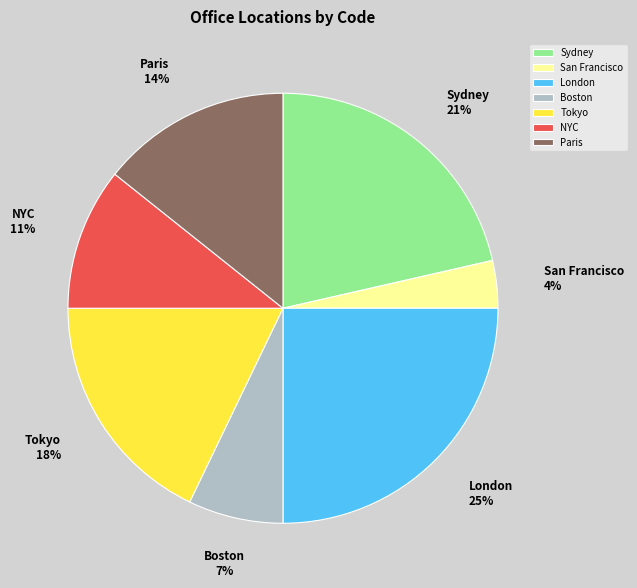

Does Boston represent more than half of the total?

No